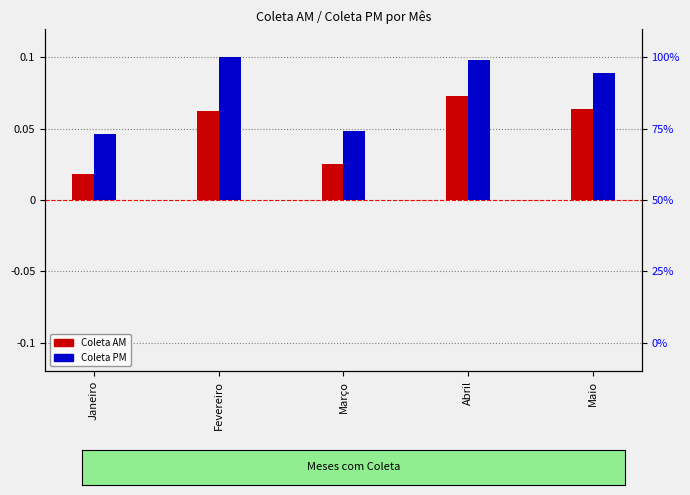

What is the label of the 1st bar from the left?

Janeiro